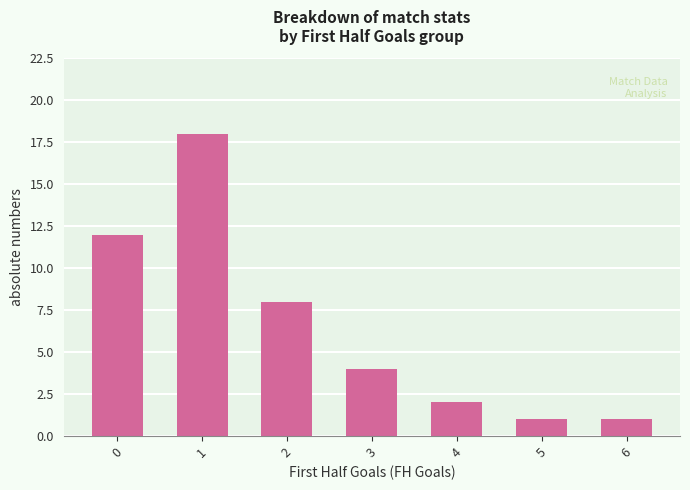

What is the maximum value shown in the chart?

18